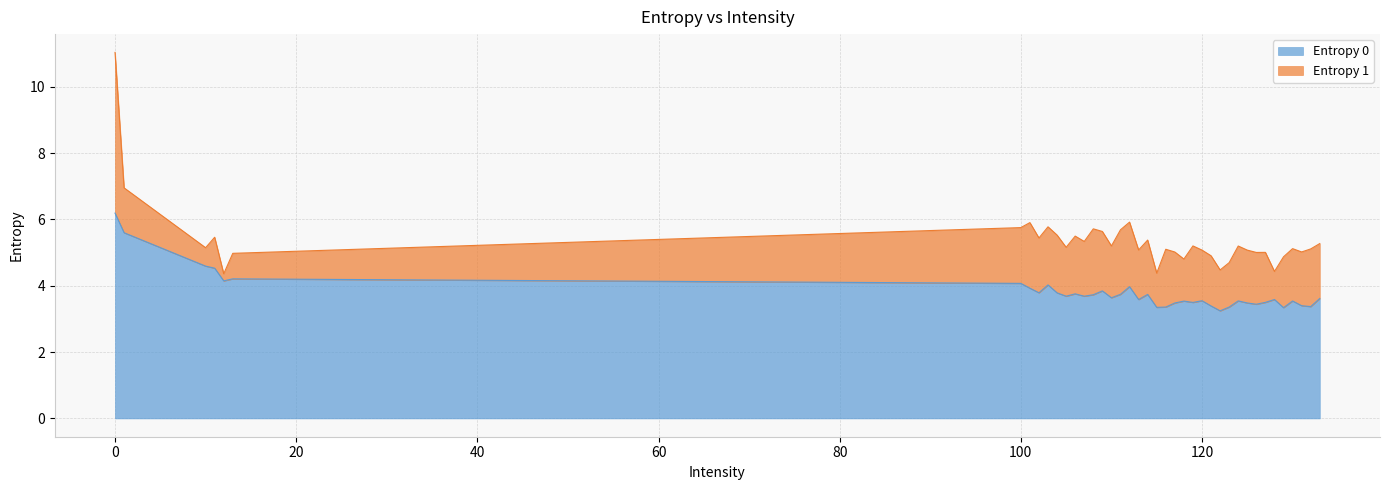

List the labels in order of value, largest first.

0, 1, 10, 11, 13, 12, 100, 103, 112, 101, 109, 102, 104, 106, 111, 114, 108, 105, 107, 110, 133, 128, 113, 120, 124, 130, 118, 127, 119, 125, 117, 126, 131, 121, 132, 116, 123, 115, 129, 122